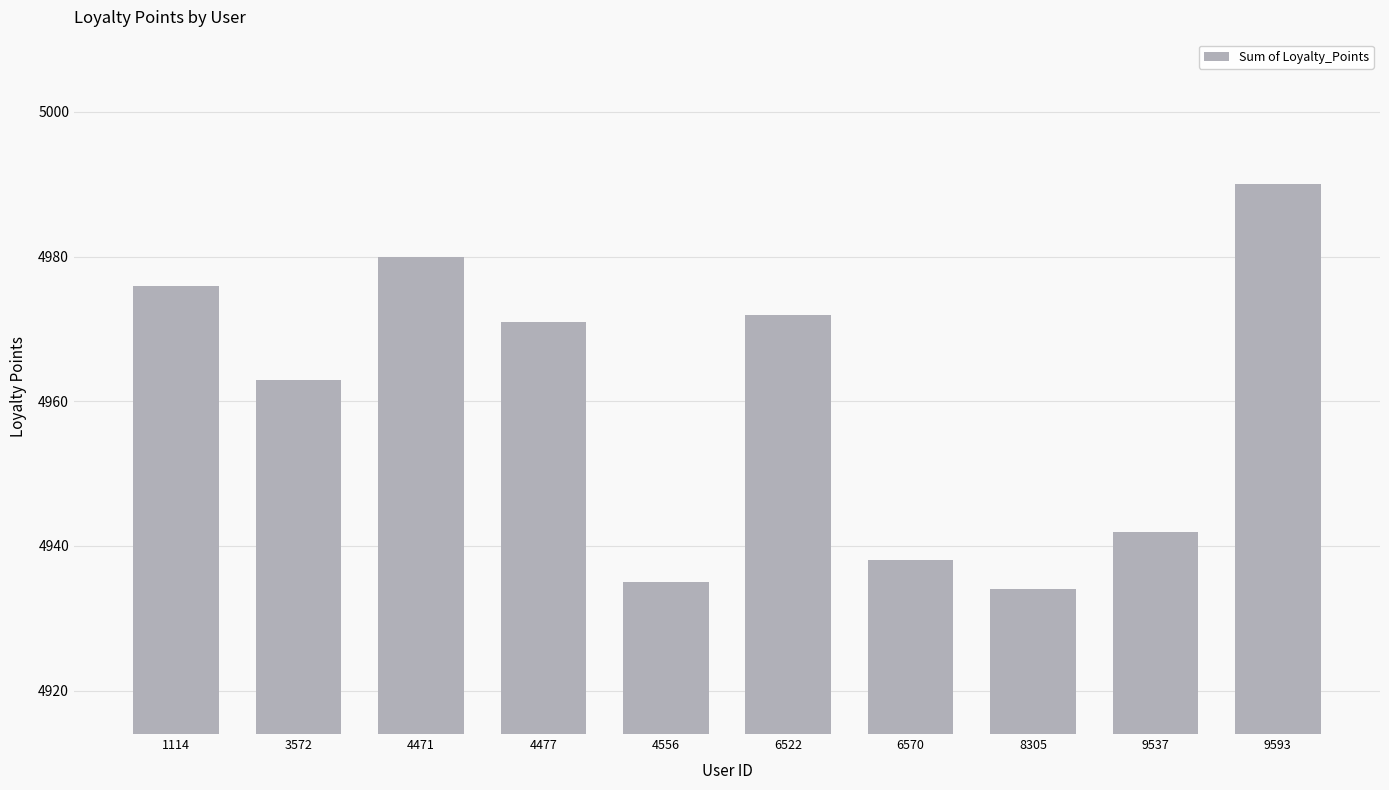

What is the difference between the values at 4471 and 9537?

38